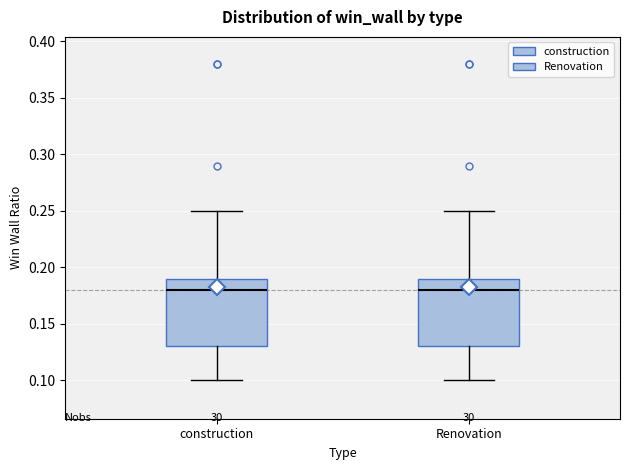

Reading left to right, transcribe this box plot: for each box, give where its median line is, the range the box spans, and where its two whiskers end, as read against the y-axis. The values are not printed on the chart, so give them approximately, as read against the axis.

construction: median 0.18, box 0.13 to 0.19, whiskers 0.10 to 0.25
Renovation: median 0.18, box 0.13 to 0.19, whiskers 0.10 to 0.25